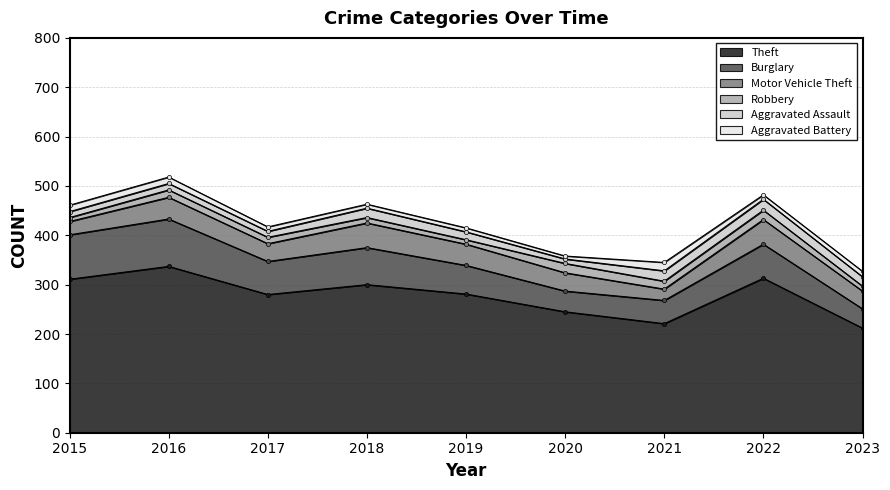

What is the minimum value for Burglary?

39